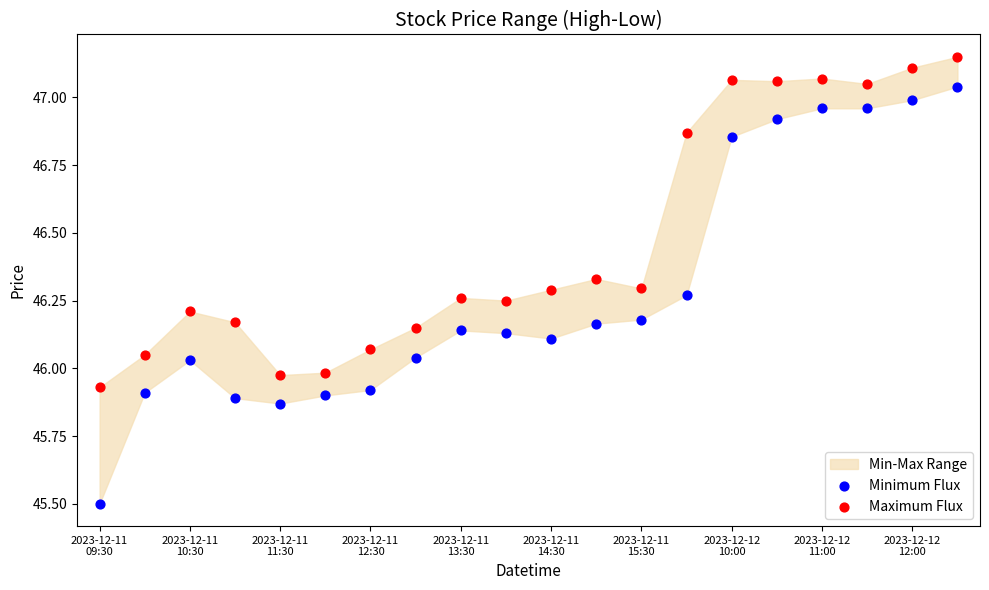

Which series reaches the maximum Y coordinate?

Maximum Flux